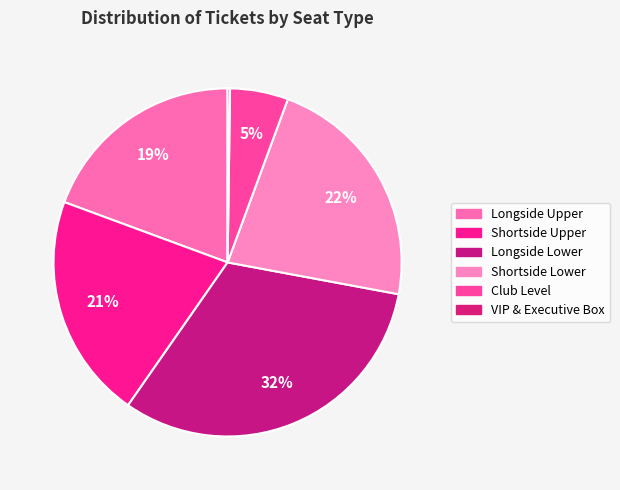

Which slice is the largest?

Longside Lower